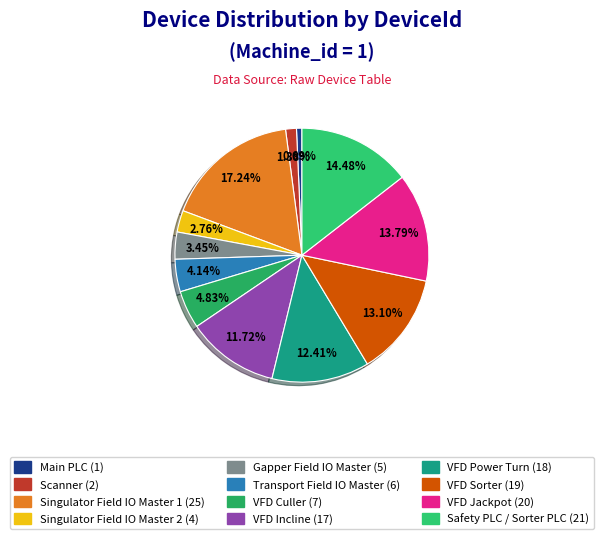

Is VFD Sorter the majority of the pie?

No